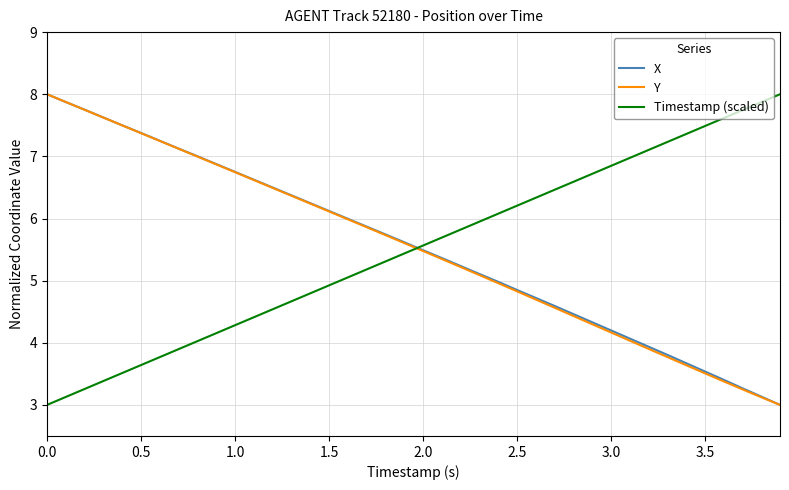

How many values in the Y series exceed 5?

24